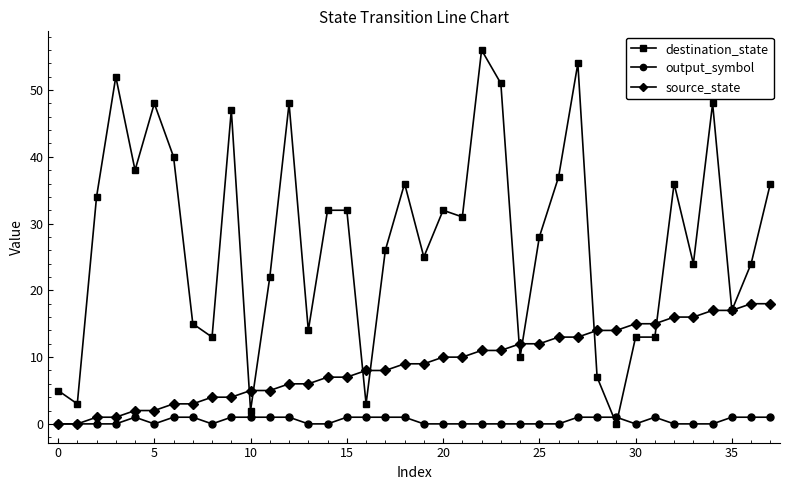

Which series has the largest range (max minus min)?

destination_state